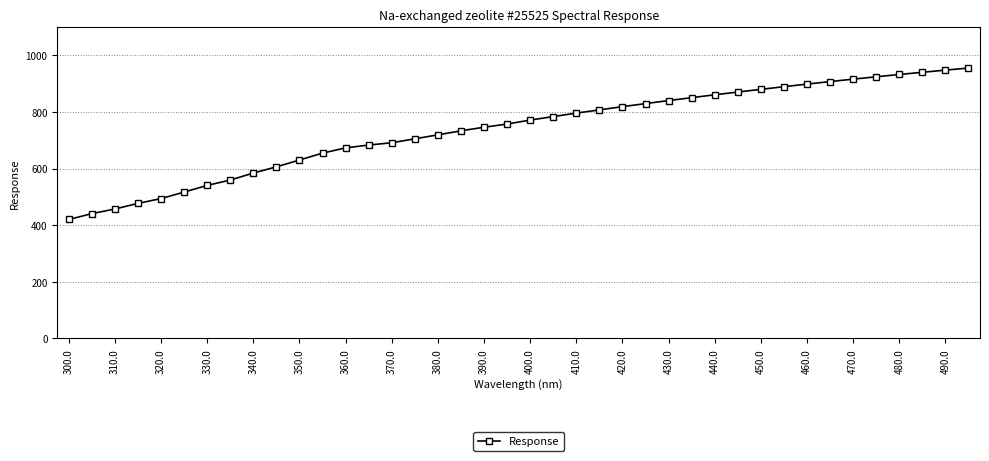

What is the difference between the maximum and minimum values?

534.9